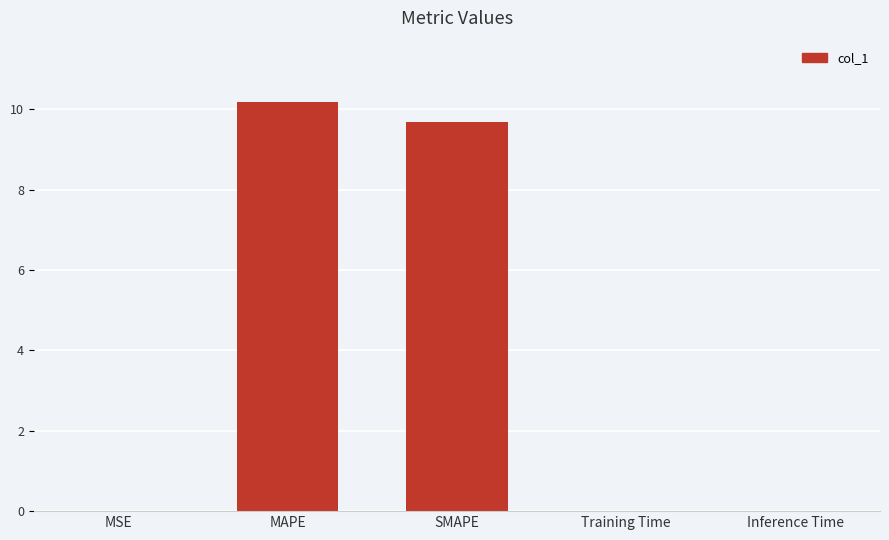

Which has a higher value, MAPE or Training Time?

MAPE